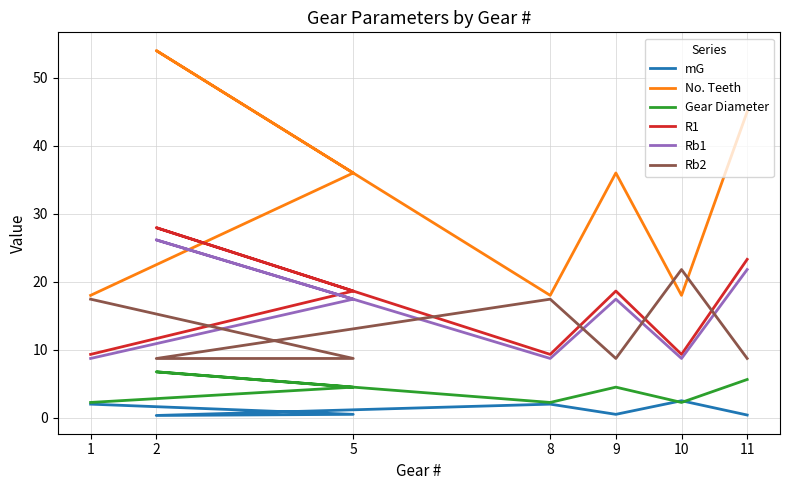

How many lines are shown in the chart?

6